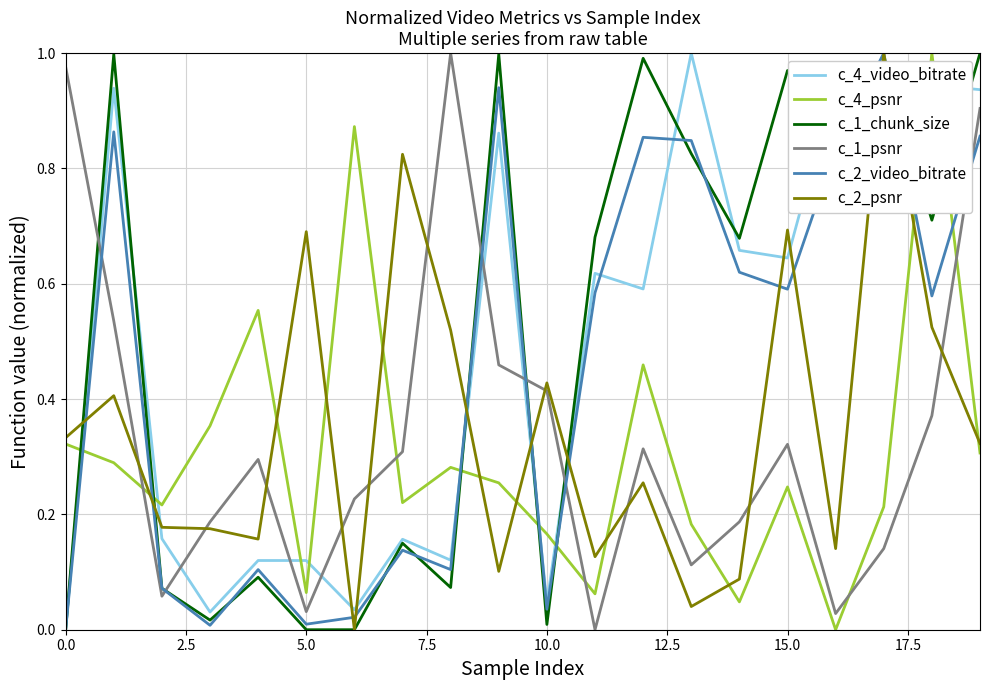

How many distinct data groups are displayed?

6